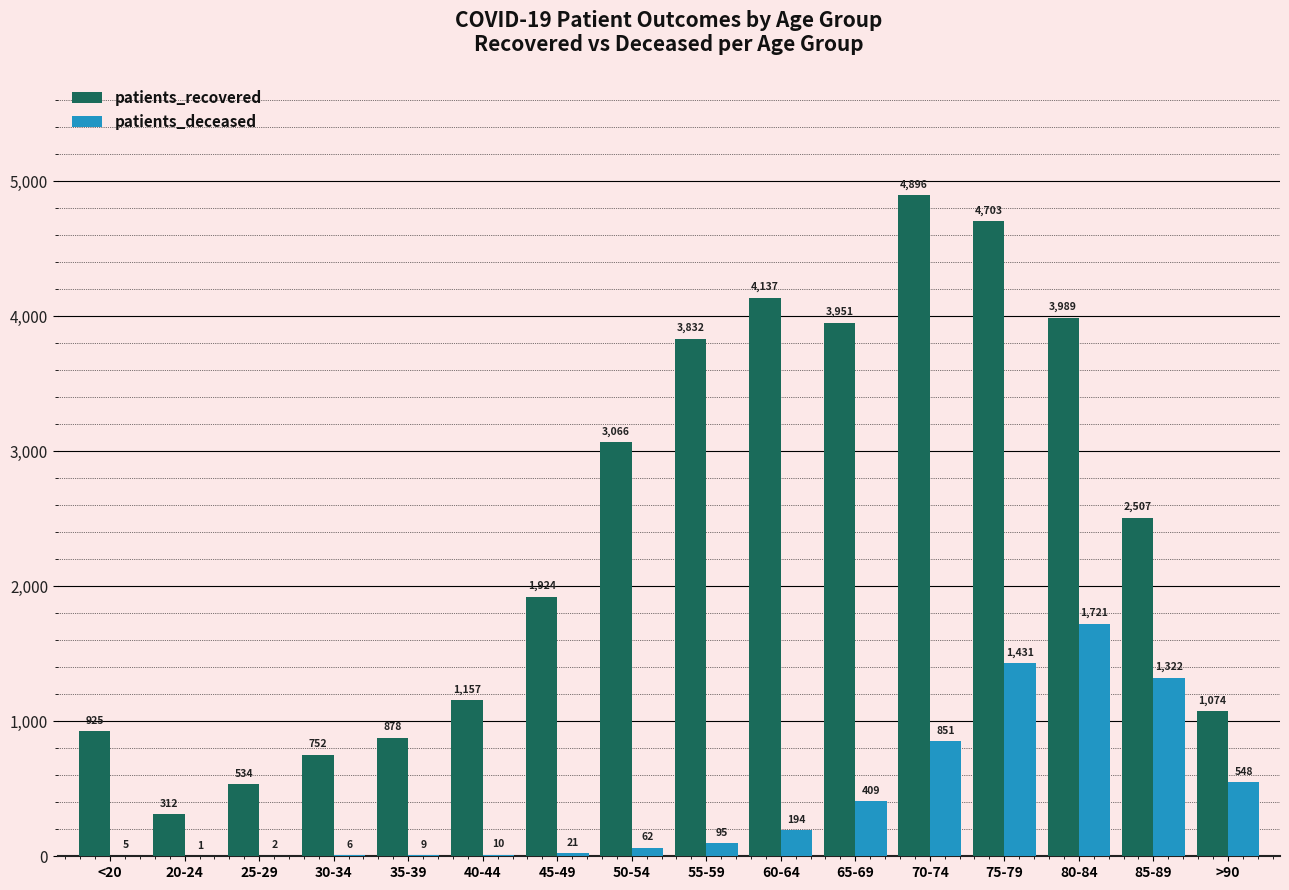

What is the approximate value of patients_deceased at 60-64?

194